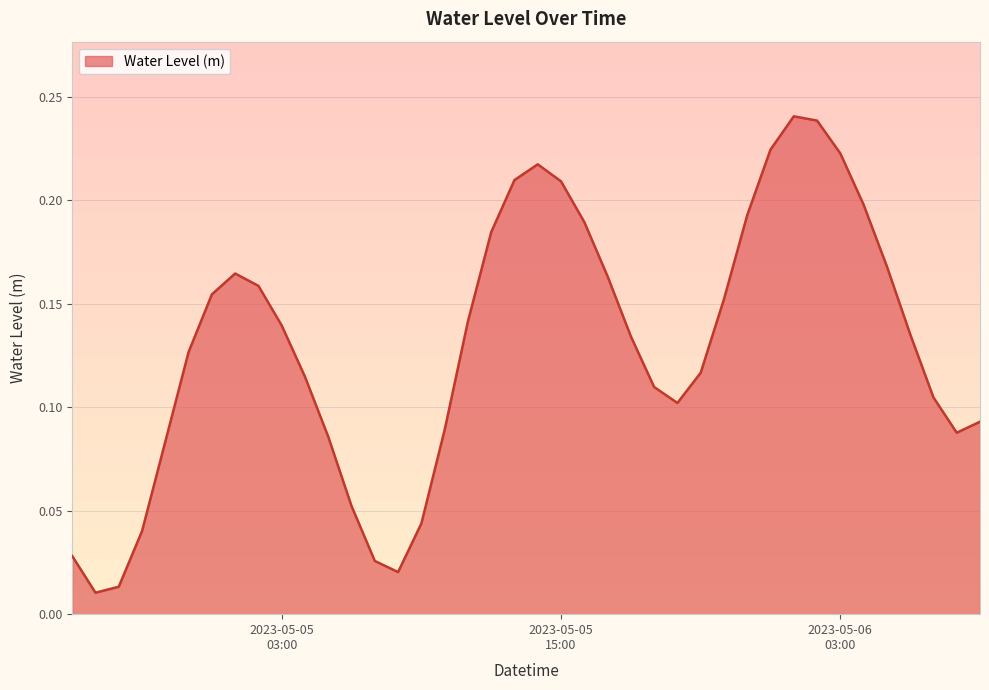

Rank the categories by value from highest to lowest.

2023-05-06 01:00:00, 2023-05-06 02:00:00, 2023-05-06 00:00:00, 2023-05-06 03:00:00, 2023-05-05 14:00:00, 2023-05-05 13:00:00, 2023-05-05 15:00:00, 2023-05-06 04:00:00, 2023-05-05 23:00:00, 2023-05-05 16:00:00, 2023-05-05 12:00:00, 2023-05-06 05:00:00, 2023-05-05 01:00:00, 2023-05-05 17:00:00, 2023-05-05 02:00:00, 2023-05-05 00:00:00, 2023-05-05 22:00:00, 2023-05-05 11:00:00, 2023-05-05 03:00:00, 2023-05-06 06:00:00, 2023-05-05 18:00:00, 2023-05-04 23:00:00, 2023-05-05 21:00:00, 2023-05-05 04:00:00, 2023-05-05 19:00:00, 2023-05-06 07:00:00, 2023-05-05 20:00:00, 2023-05-06 09:00:00, 2023-05-05 10:00:00, 2023-05-06 08:00:00, 2023-05-05 05:00:00, 2023-05-04 22:00:00, 2023-05-05 06:00:00, 2023-05-05 09:00:00, 2023-05-04 21:00:00, 2023-05-04 18:00:00, 2023-05-05 07:00:00, 2023-05-05 08:00:00, 2023-05-04 20:00:00, 2023-05-04 19:00:00